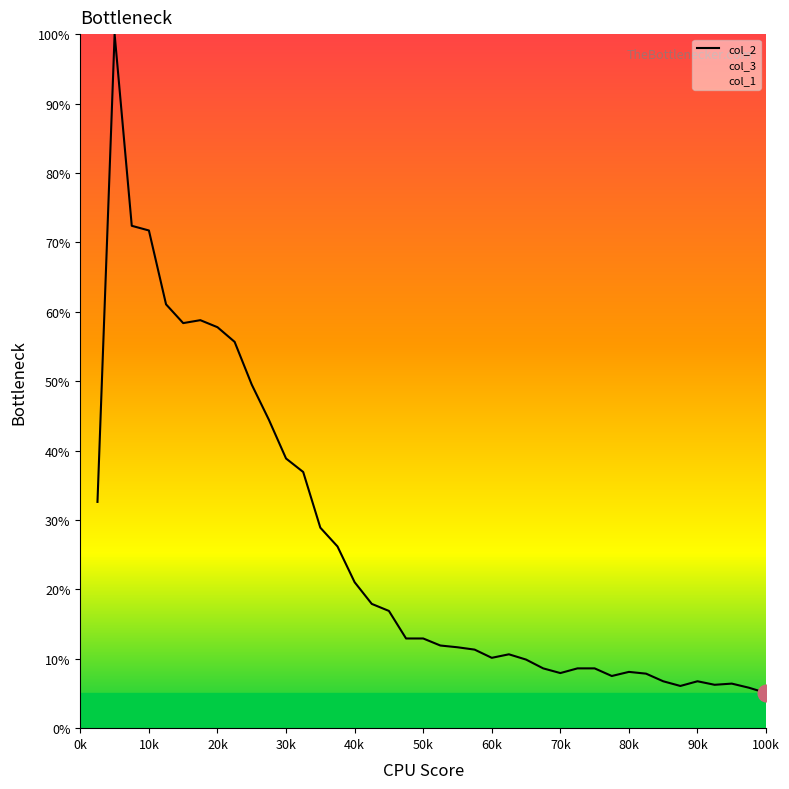

What is the difference between the second highest and second lowest values?

66.6